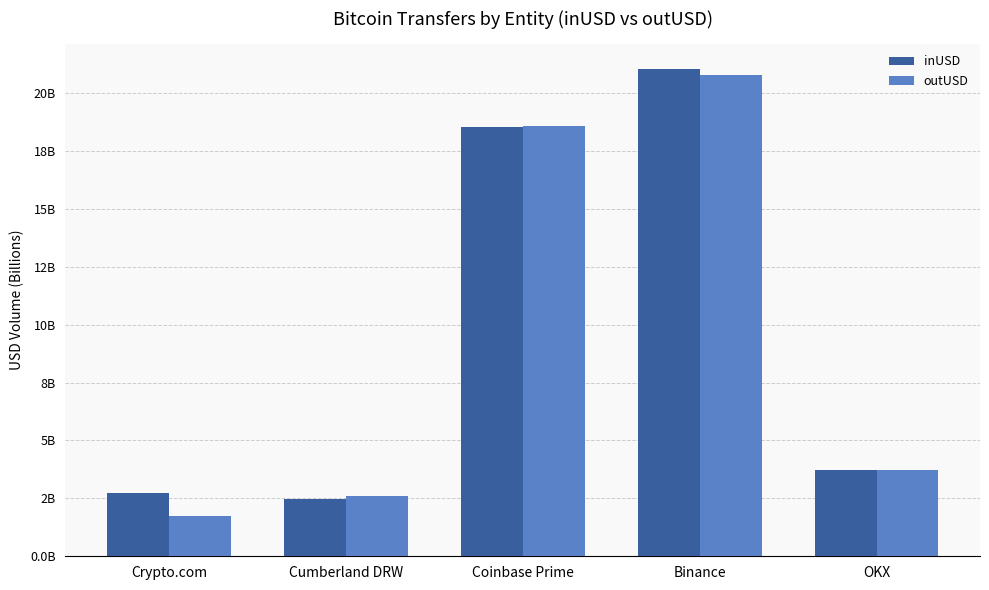

The inUSD series shows 2.7 at Crypto.com. True or false?

True